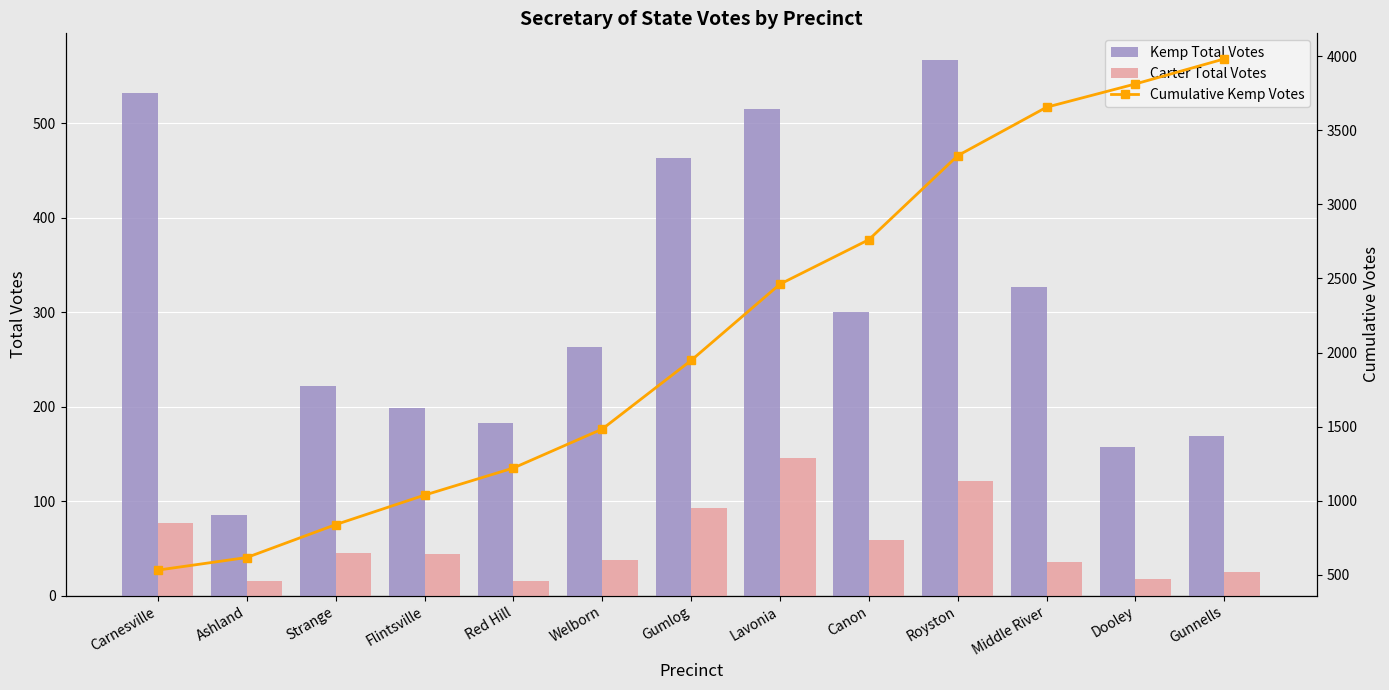

Between Lavonia and Middle River, which is larger?

Lavonia